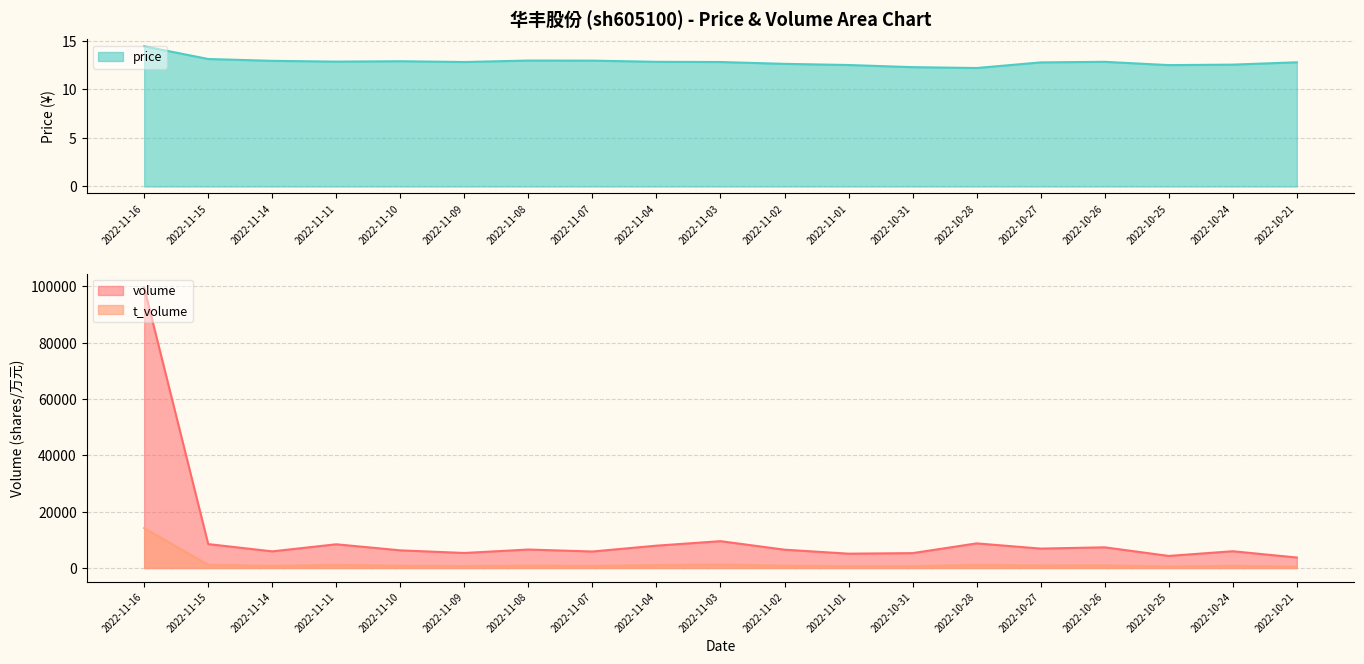

Reading left to right, transcribe all the data shown in this chart.

volume: 2022-11-16=99514.0	2022-11-15=8498.0	2022-11-14=5913.0	2022-11-11=8427.0	2022-11-10=6270.0	2022-11-09=5342.0	2022-11-08=6560.0	2022-11-07=5864.0	2022-11-04=7936.0	2022-11-03=9532.0	2022-11-02=6506.0	2022-11-01=5093.0	2022-10-31=5285.0	2022-10-28=8745.0	2022-10-27=6893.0	2022-10-26=7348.0	2022-10-25=4291.0	2022-10-24=5957.0	2022-10-21=3727.0
t_volume: 2022-11-16=14171.0	2022-11-15=1109.0	2022-11-14=767.0	2022-11-11=1093.0	2022-11-10=807.0	2022-11-09=688.0	2022-11-08=843.0	2022-11-07=757.0	2022-11-04=1021.0	2022-11-03=1214.0	2022-11-02=823.0	2022-11-01=633.0	2022-10-31=651.0	2022-10-28=1088.0	2022-10-27=890.0	2022-10-26=938.0	2022-10-25=536.0	2022-10-24=754.0	2022-10-21=475.0
price: 2022-11-16=14.4	2022-11-15=13.1	2022-11-14=12.9	2022-11-11=12.9	2022-11-10=12.9	2022-11-09=12.8	2022-11-08=13.0	2022-11-07=13.0	2022-11-04=12.8	2022-11-03=12.8	2022-11-02=12.6	2022-11-01=12.5	2022-10-31=12.3	2022-10-28=12.2	2022-10-27=12.8	2022-10-26=12.8	2022-10-25=12.5	2022-10-24=12.6	2022-10-21=12.8